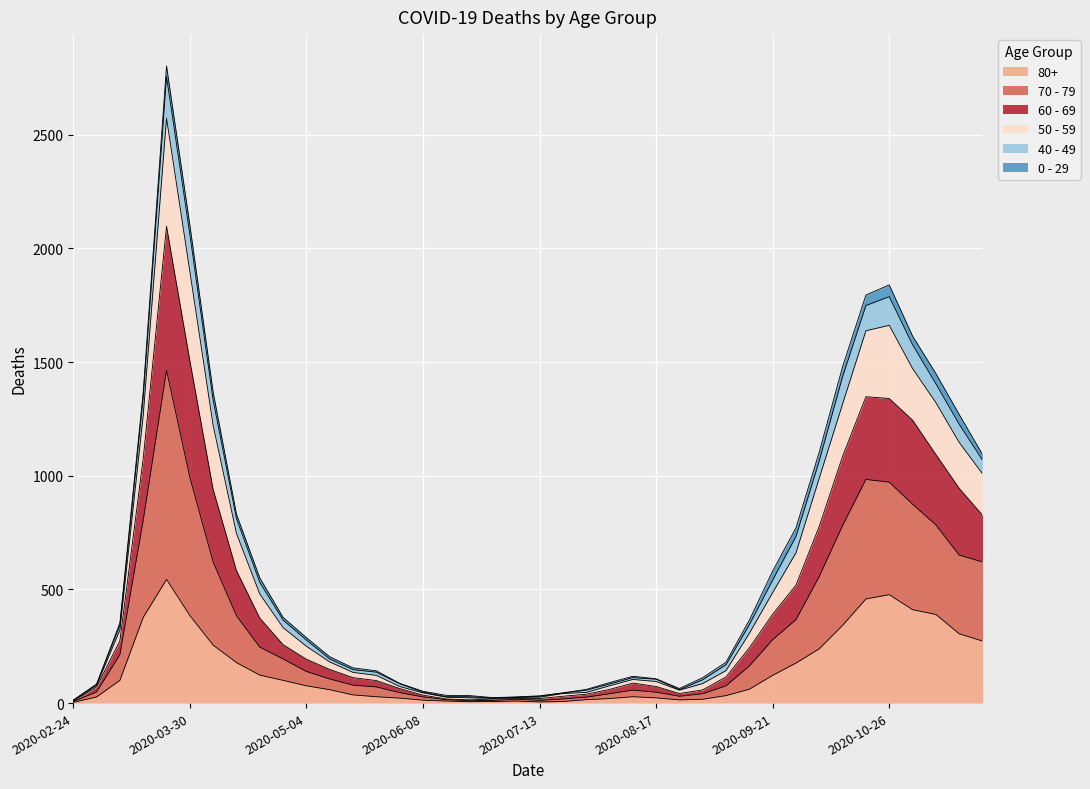

Does the chart display data point markers on the line(s)?

No